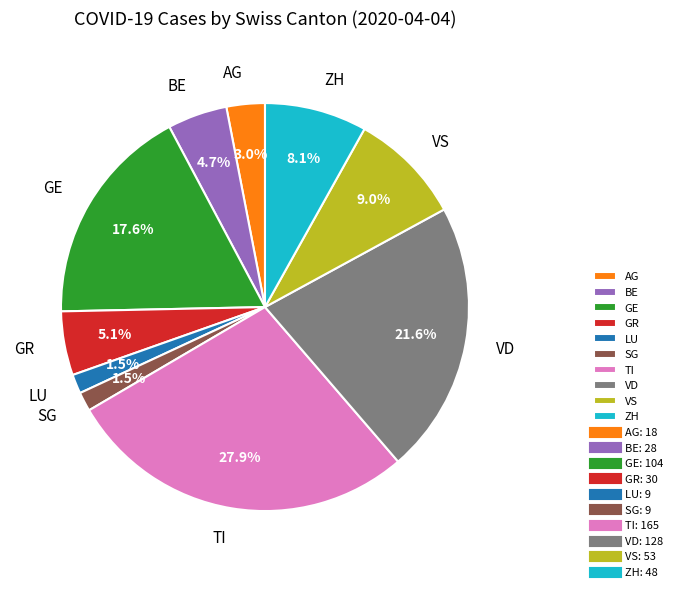

What is the largest slice in the pie chart?

TI